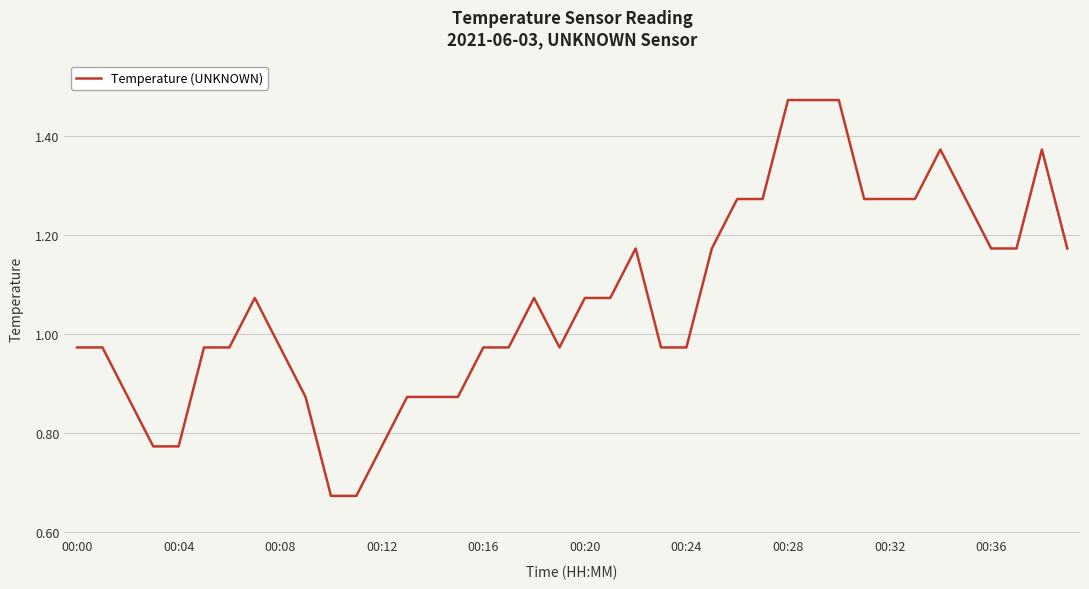

Does the chart have visible grid lines?

Yes